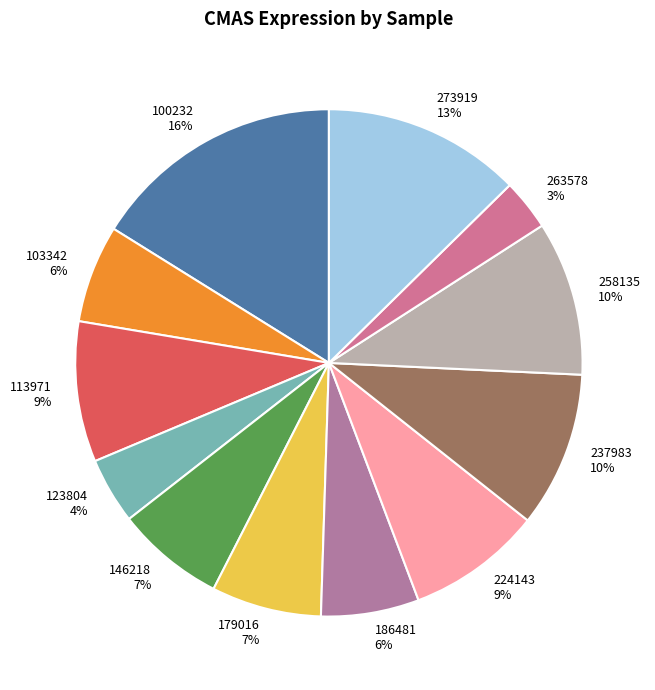

Count the number of slices in the pie.

12